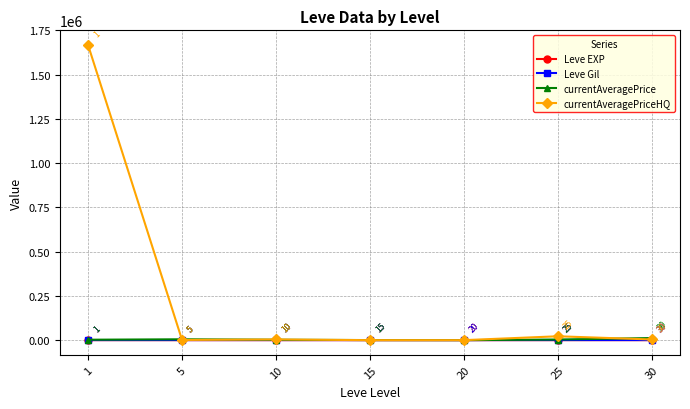

How many values in currentAveragePrice are above zero?

6